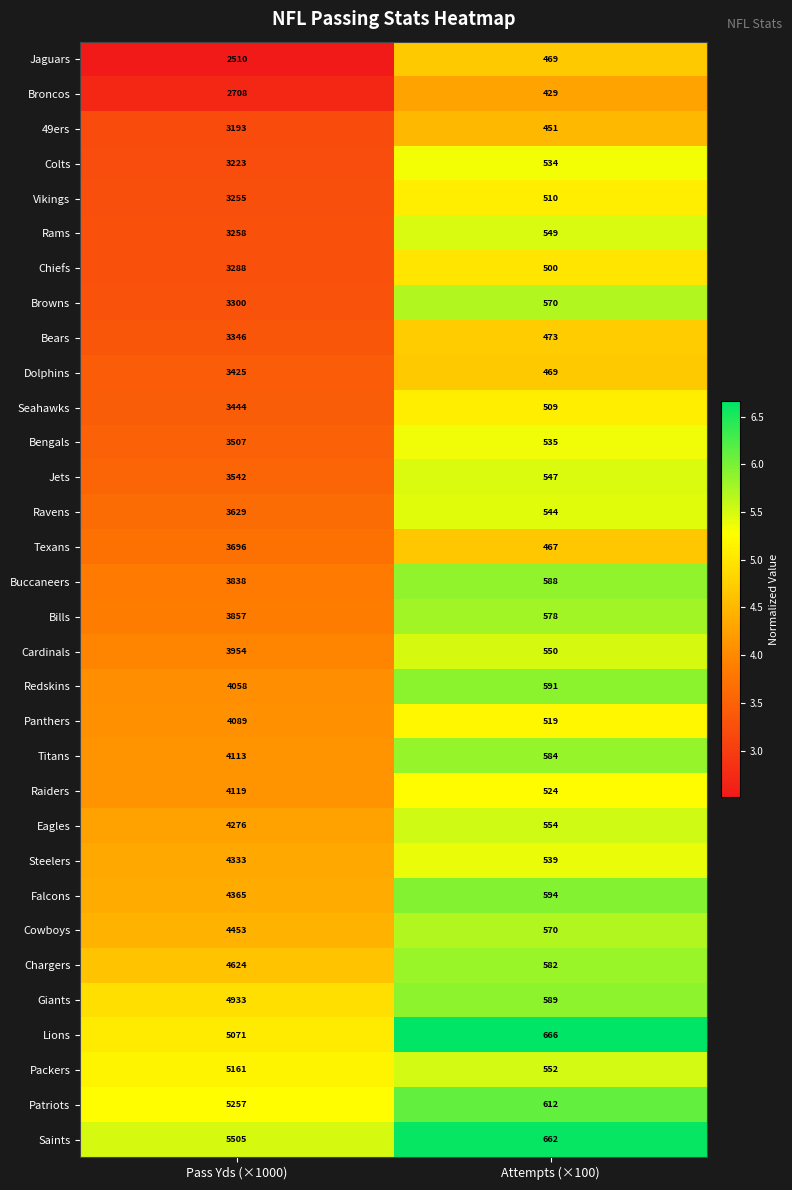

What value does the Chargers series have at Pass Yds (×1000)?

4624